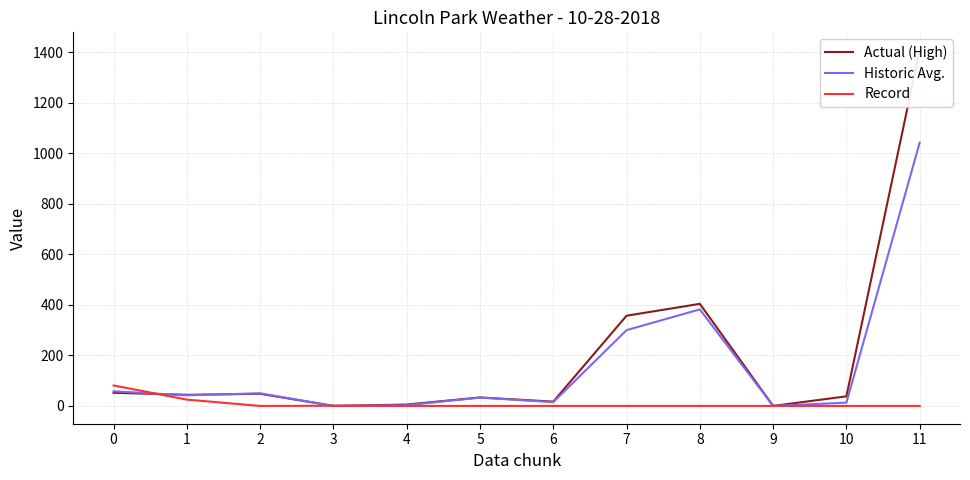

The value of Actual (High) at 3 is 0.2. True or false?

False